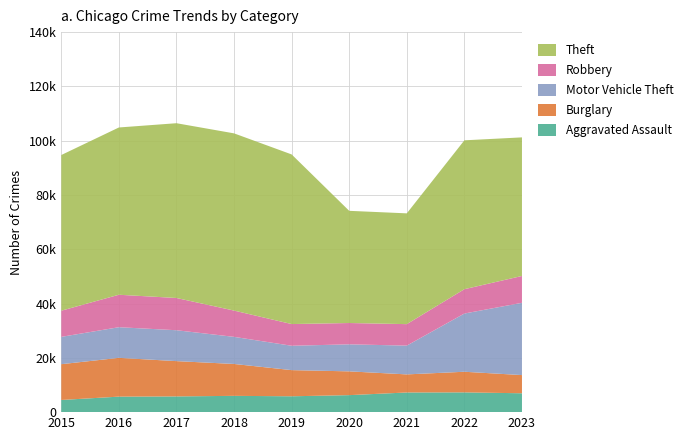

Reading left to right, transcribe all the data shown in this chart.

Aggravated Assault: 4480	5712	5793	6001	5841	6263	7242	7281	6951
Burglary: 13184	14289	13001	11747	9638	8758	6661	7595	6699
Motor Vehicle Theft: 10068	11286	11380	9985	8976	9959	10603	21449	26627
Robbery: 9638	11960	11880	9681	7995	7855	7918	8966	9890
Theft: 57350	61621	64386	65287	62492	41326	40808	54847	51054